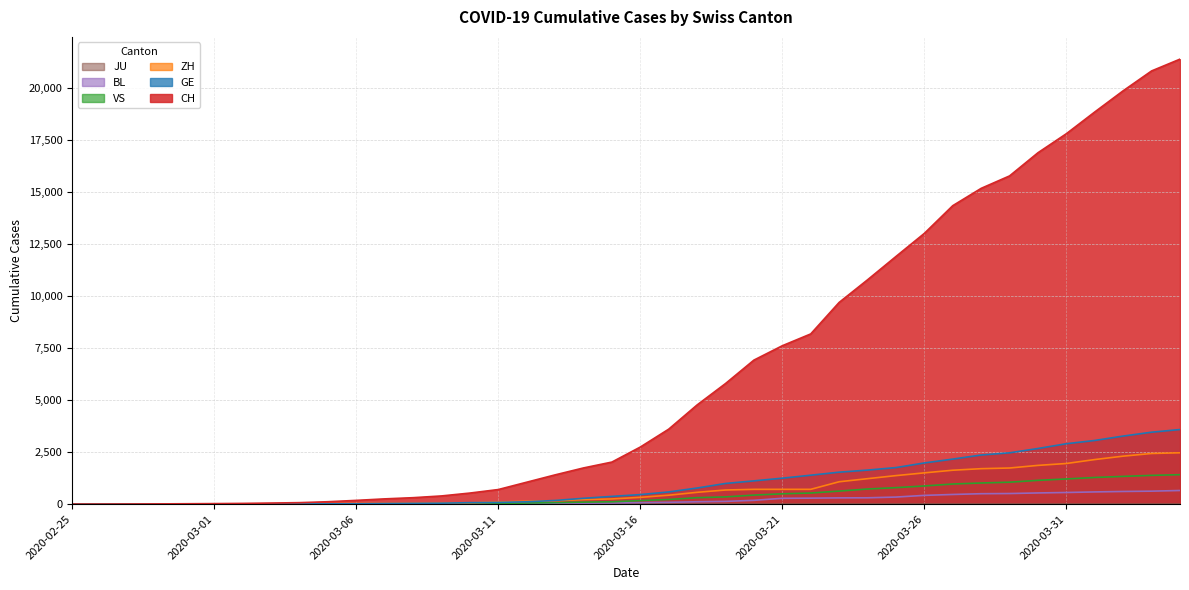

How many data points in GE are less than 460?

20